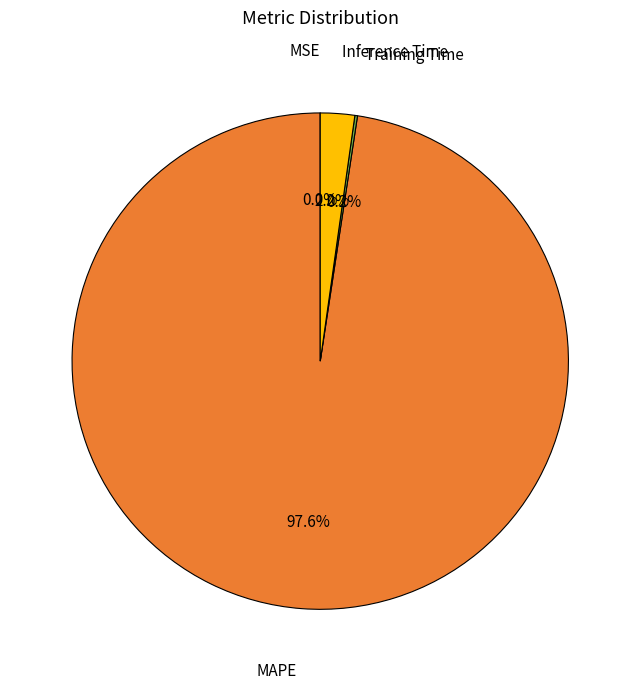

Is there a majority slice in this chart?

Yes